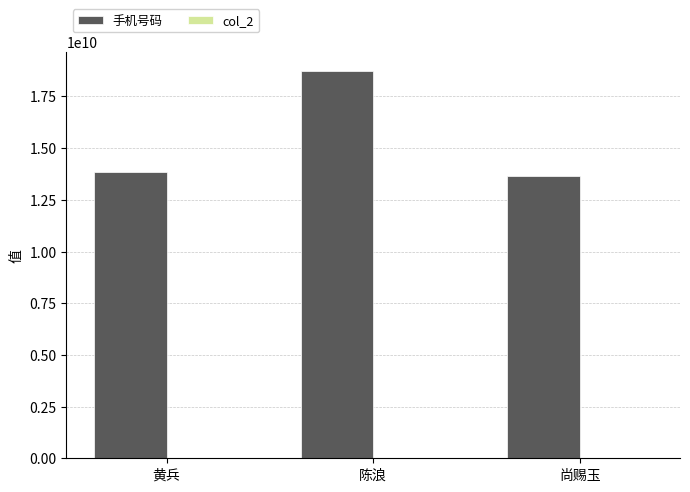

Where is 手机号码 nearest to the value 16195397938?

黄兵